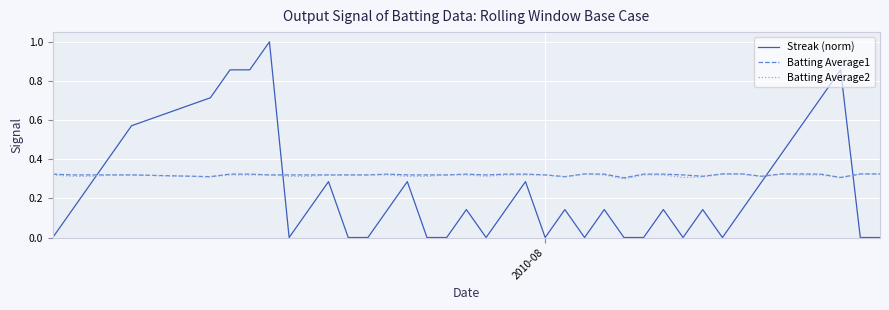

True or false: Batting Average2 and Streak (norm) cross at least once.

True